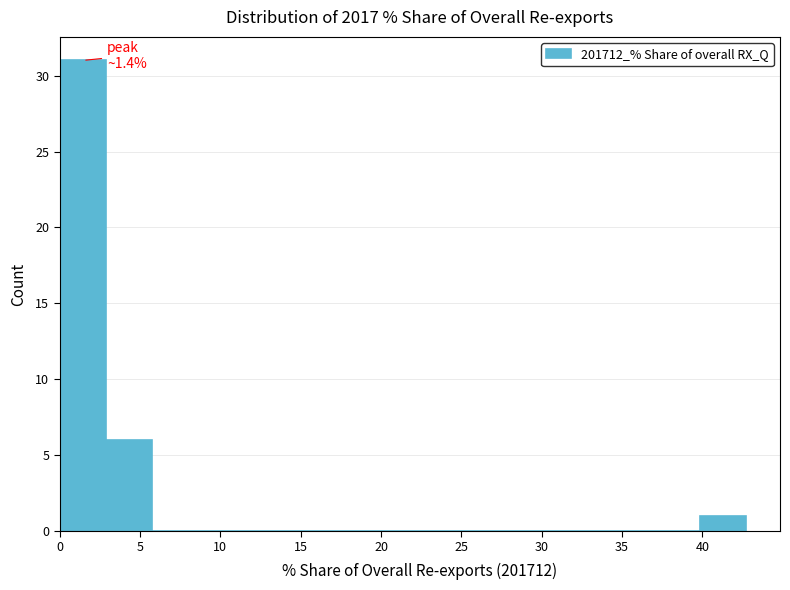

Which range on the x-axis has the tallest bar?

0.0 to 3.0